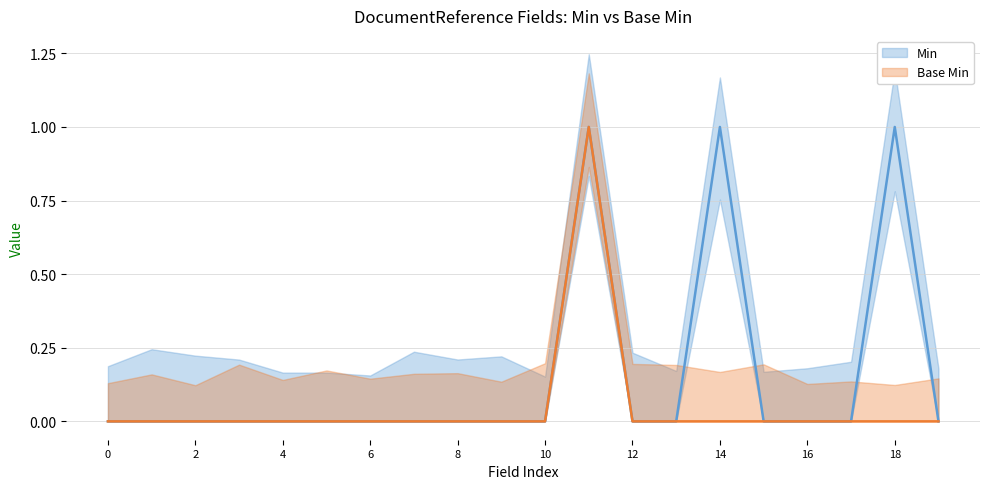

Reading left to right, what are all the values shown in this chart?

Min: 0	0	0	0	0	0	0	0	0	0	0	1	0	0	1	0	0	0	1	0
Base Min: 0	0	0	0	0	0	0	0	0	0	0	1	0	0	0	0	0	0	0	0